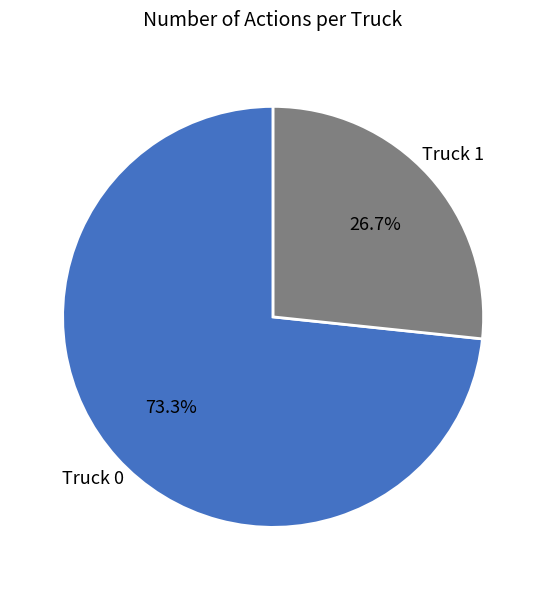

Is there any slice that represents more than half of the pie?

Yes